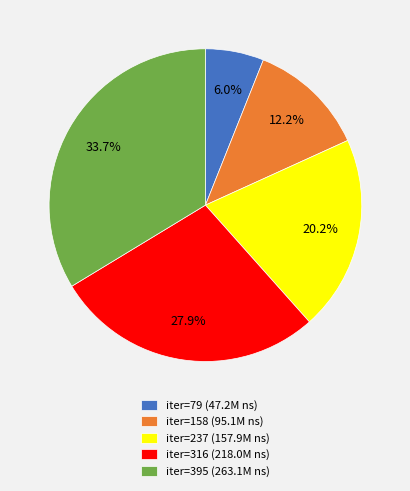

Between iter=316 (218.0M ns) and iter=237 (157.9M ns), which is larger?

iter=316 (218.0M ns)